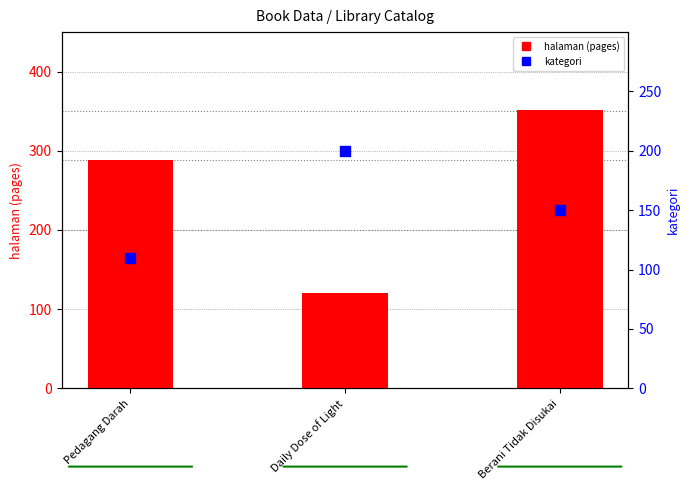

Which series has the largest Y range (max minus min)?

halaman (pages)